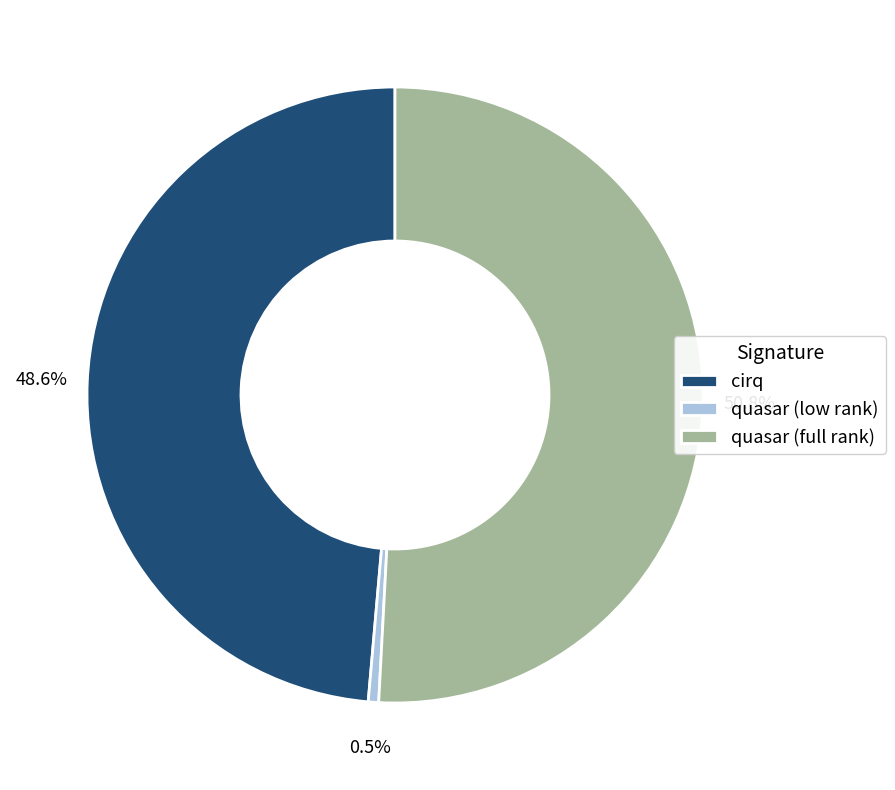

Between quasar (full rank) and cirq, which is larger?

quasar (full rank)